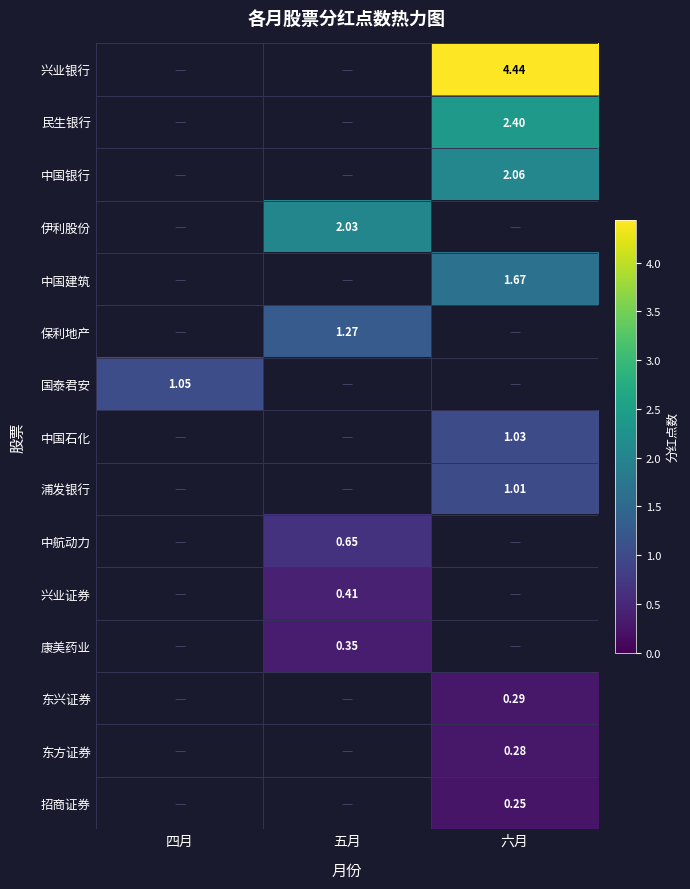

Is the value of 中国建筑 at 六月 greater than the value of 兴业银行 at 六月?

No